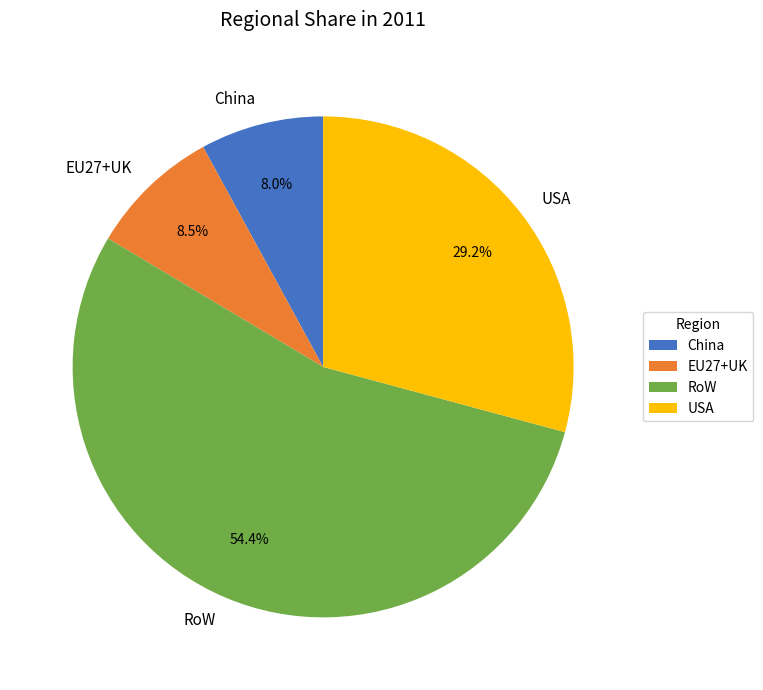

To the nearest percent, what is the difference between the RoW and EU27+UK slice percentages?

46%